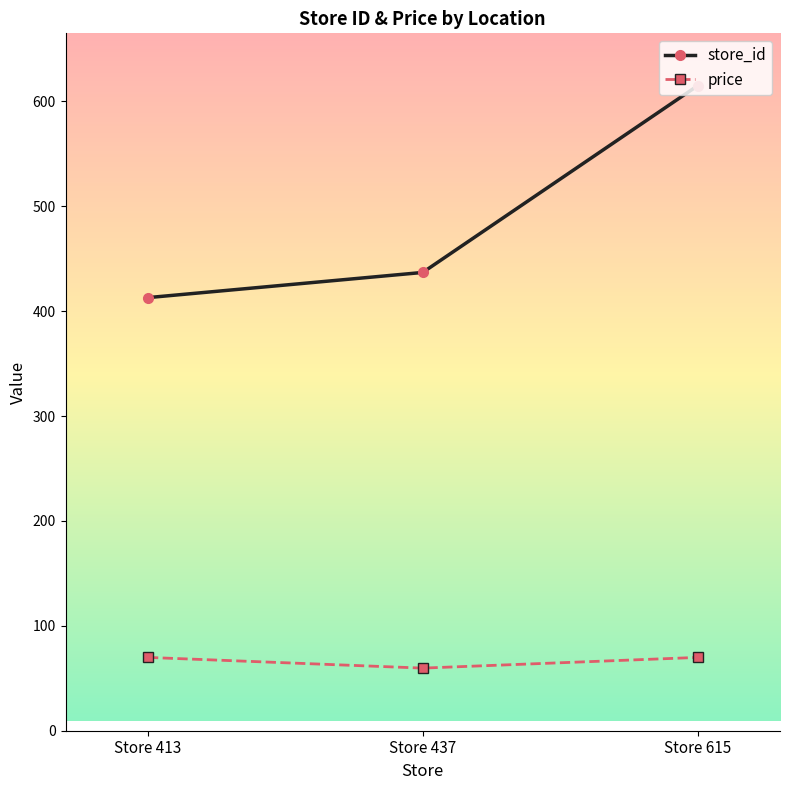

Reading right to left, what are all the values shown in this chart?

store_id: Store 615=615.0	Store 437=437.0	Store 413=413.0
price: Store 615=69.9	Store 437=59.7	Store 413=69.9